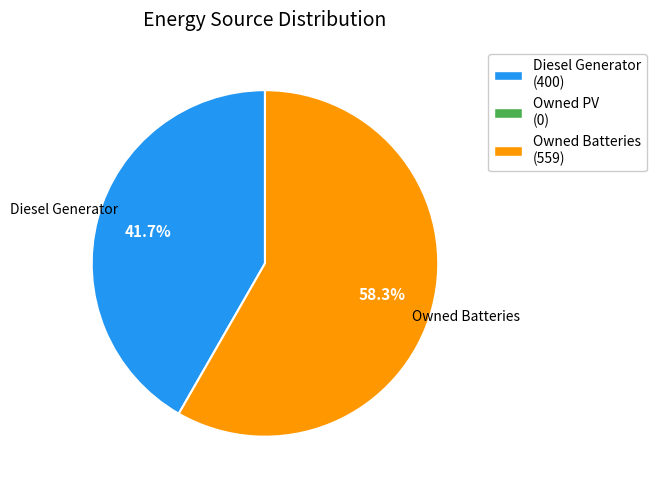

Does any single category account for the majority?

Yes